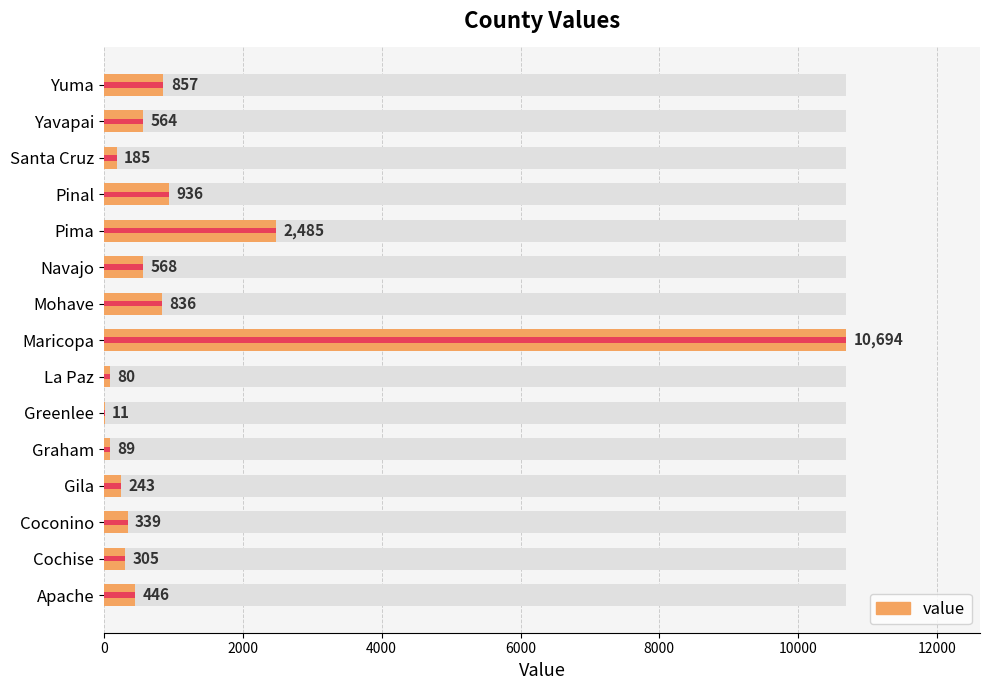

What is the change in value from Gila to Graham?

-154